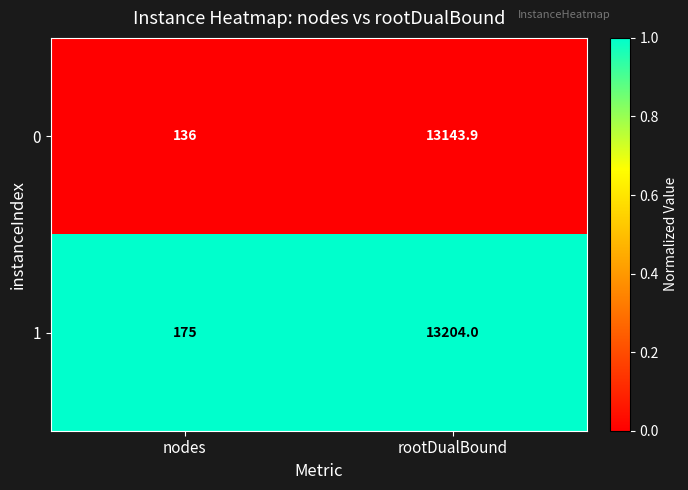

List the series in order of their overall mean, highest first.

1, 0